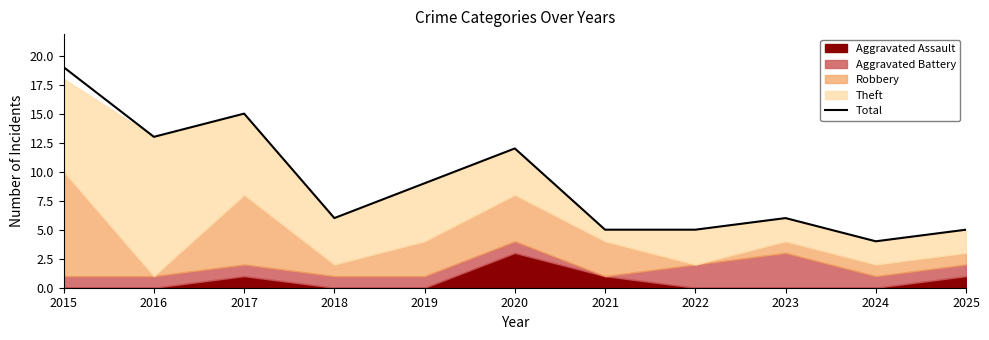

Approximately how many times larger is the value at 2025 compared to 2016?

0.4